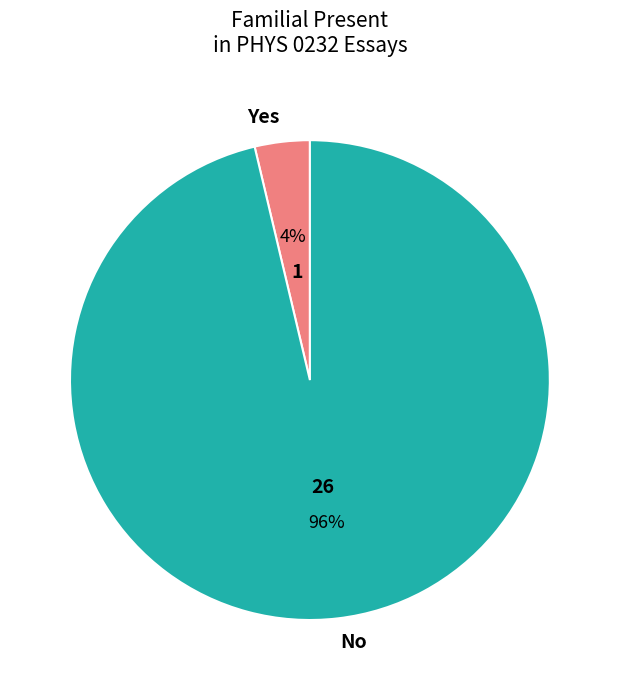

The No slice represents 96% of the pie. True or false?

True